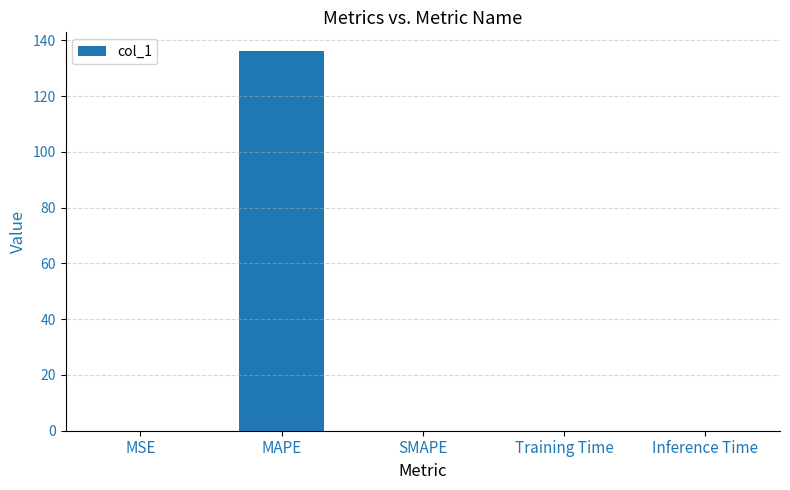

Is it true that the value at MAPE is 52.2?

False